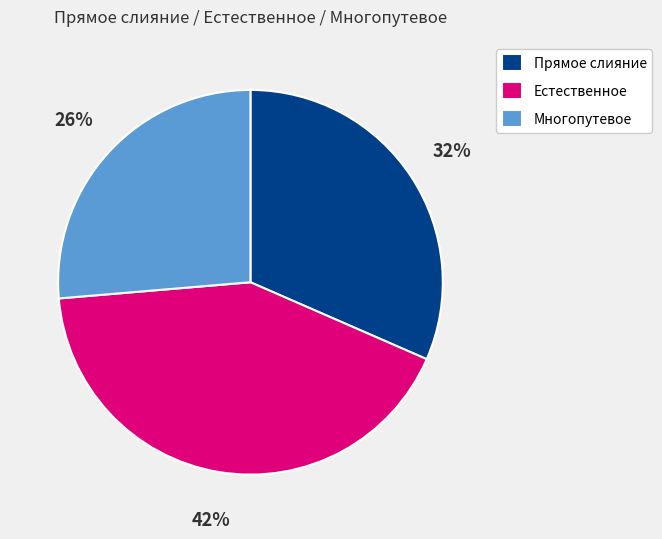

How many slices are in this pie chart?

3